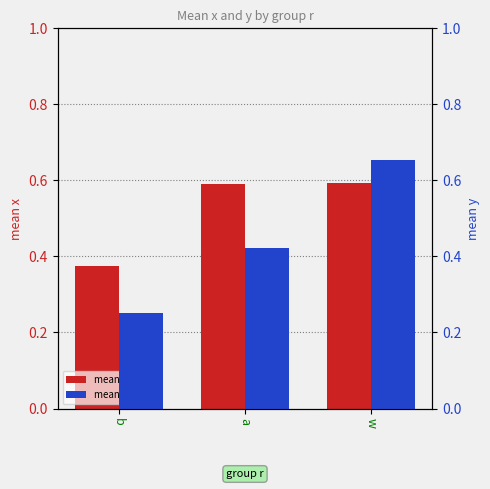

What is the difference between the highest and lowest values at w?

0.1